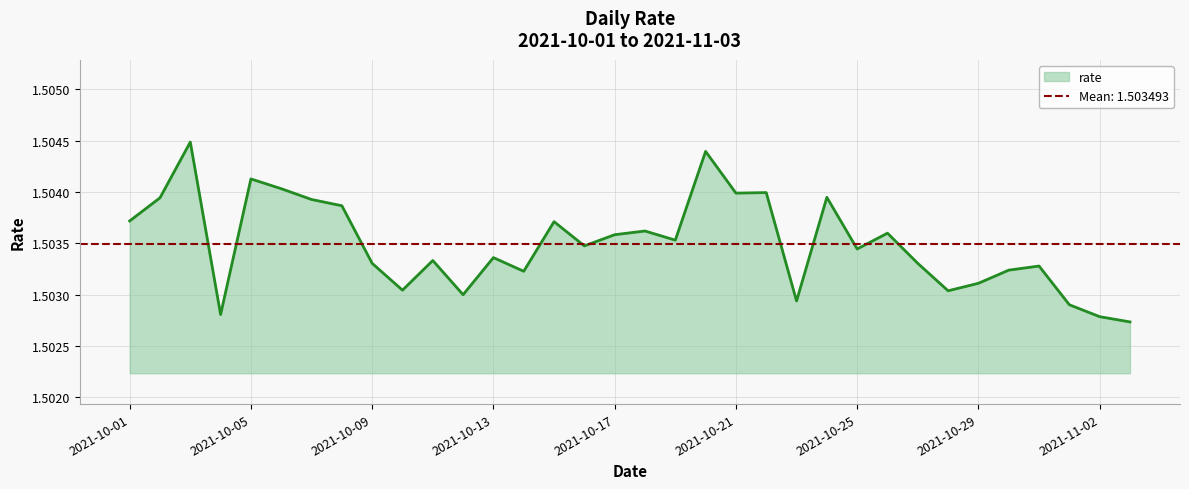

What is the value of the 16th point from the left?

1.5